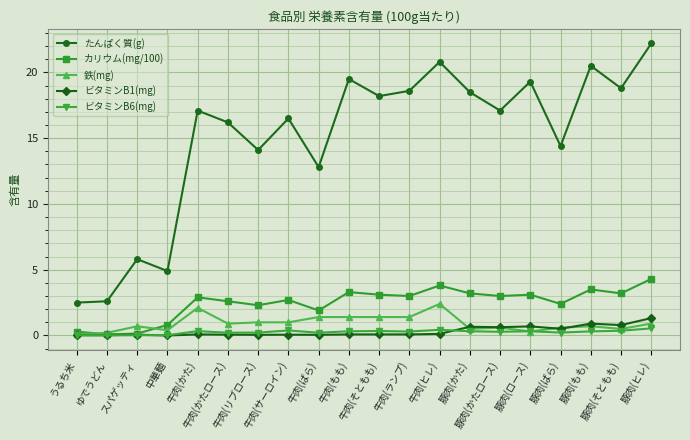

The 鉄(mg) series shows 1.0 at 牛肉(サーロイン). True or false?

True